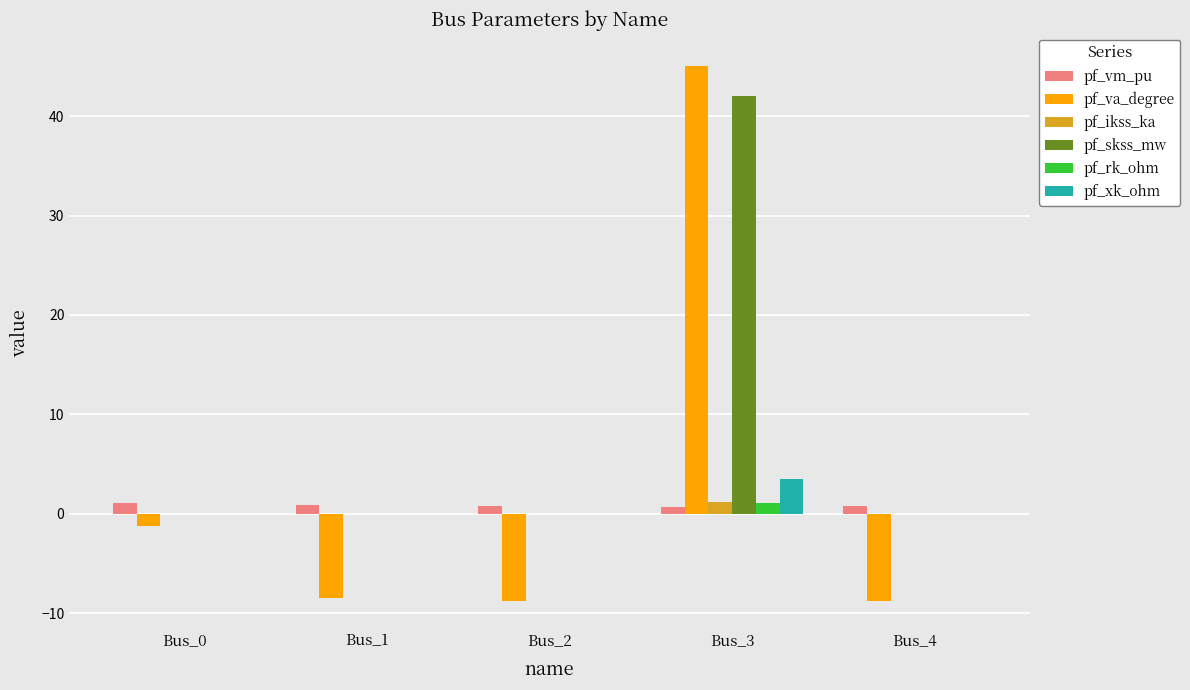

The value of pf_skss_mw at Bus_3 is 12.4. True or false?

False